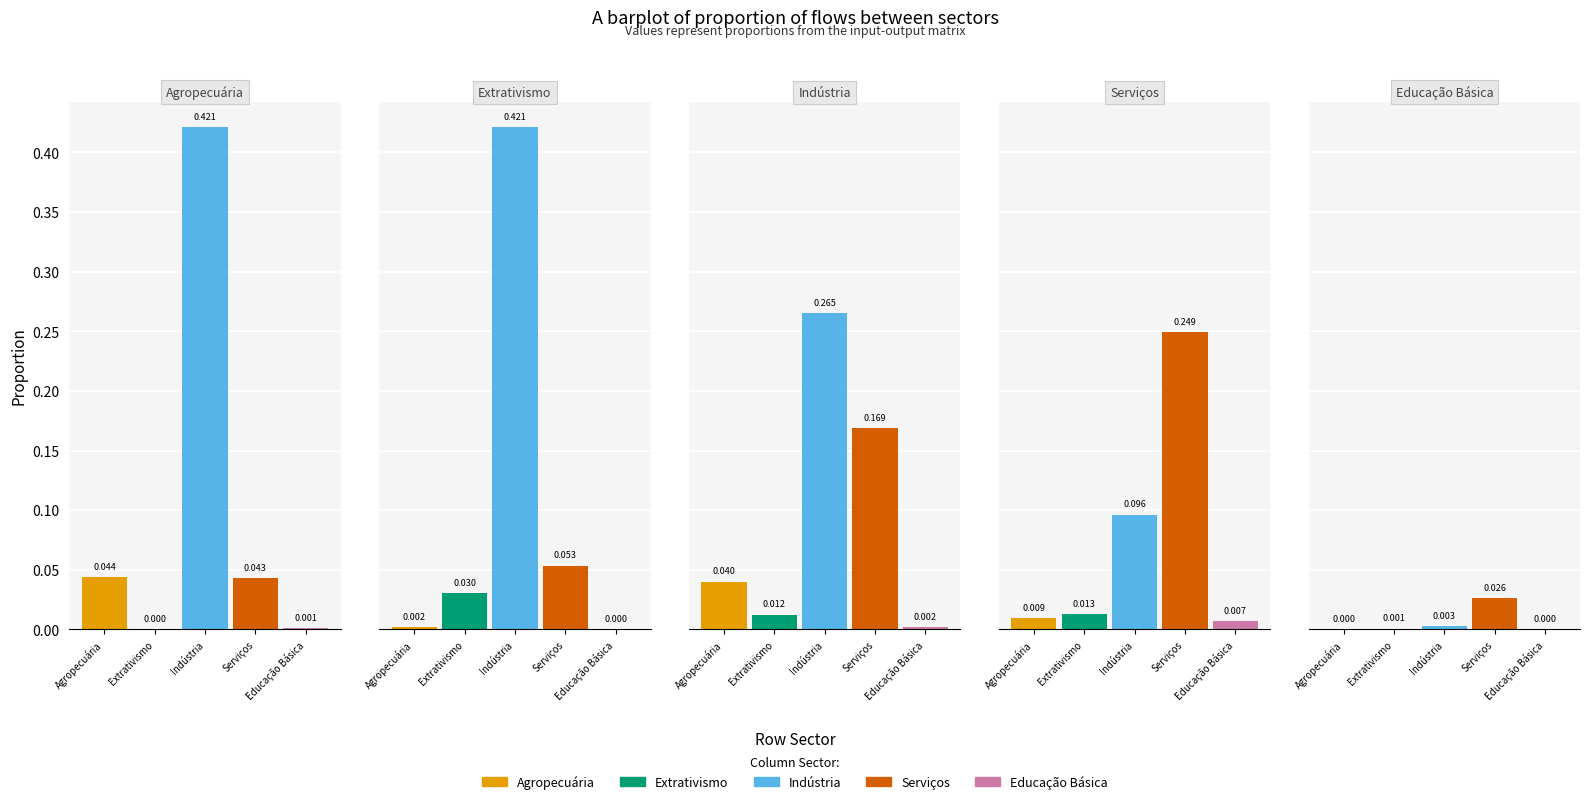

List the labels in order of Indústria value, largest first.

Extrativismo, Agropecuária, Indústria, Serviços, Educação Básica